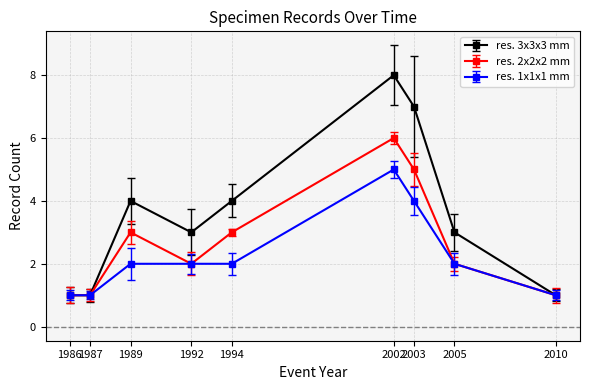

Is this an area chart (filled region under the line)?

No